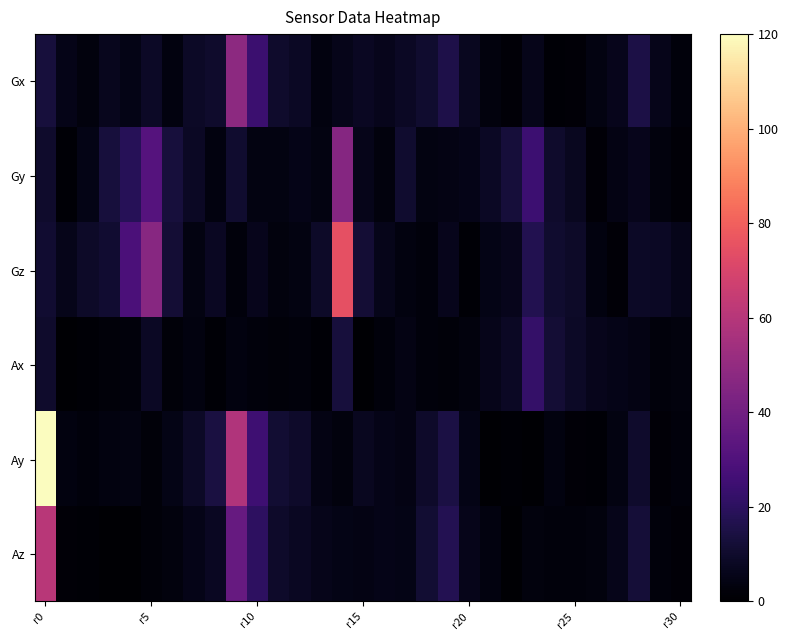

Which series has the widest spread of values?

Ay